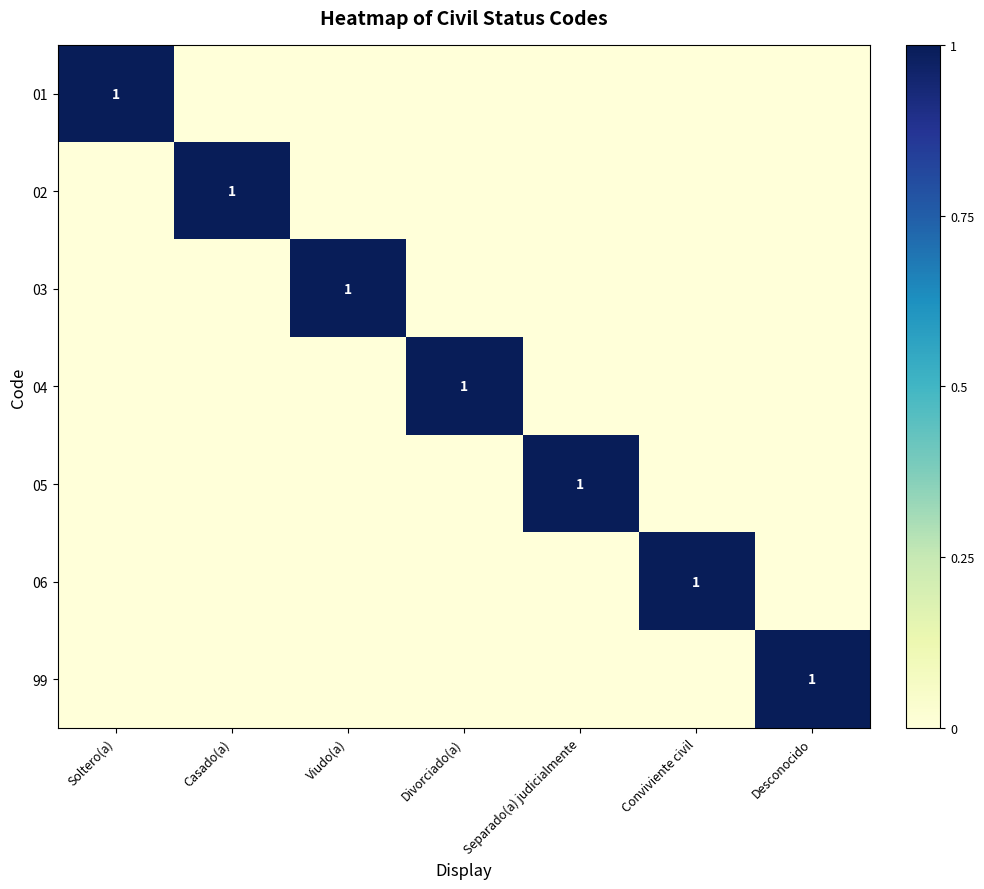

The 02 series shows 1 at Casado(a). True or false?

True